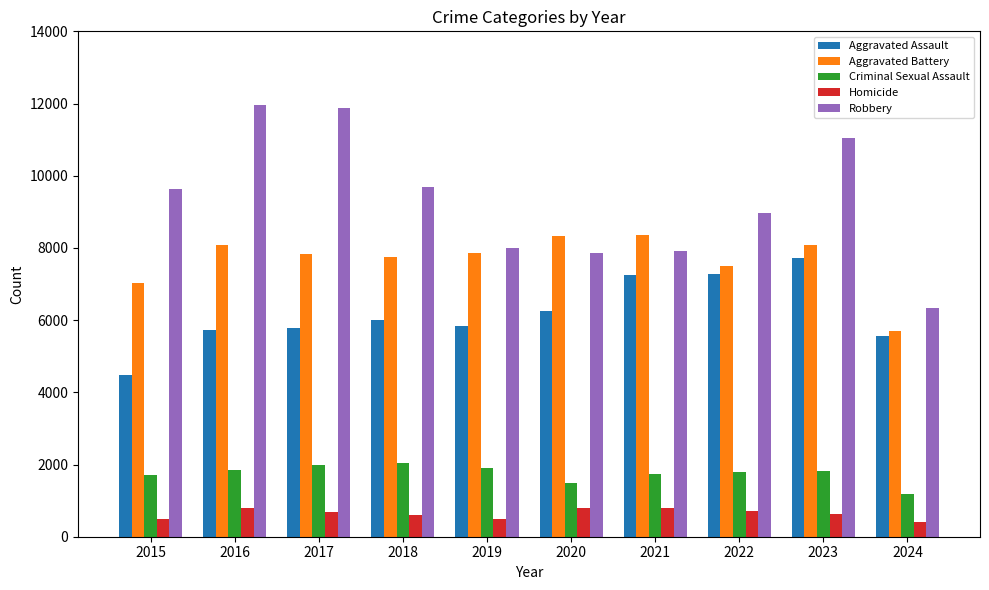

At which label is Robbery closest to 9154?

2022